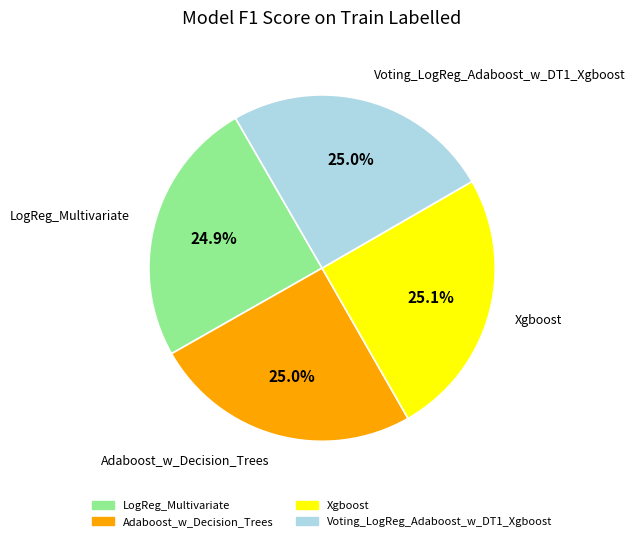

True or false: LogReg_Multivariate accounts for 25% of the total.

True